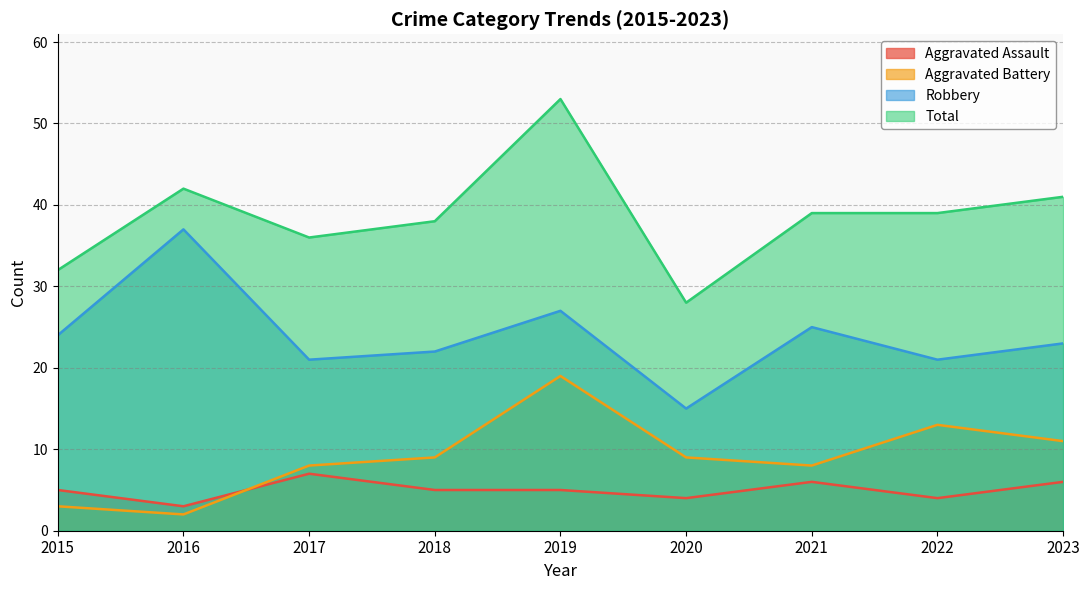

Reading right to left, extract all data points from this chart.

Aggravated Assault: 2023=6	2022=4	2021=6	2020=4	2019=5	2018=5	2017=7	2016=3	2015=5
Aggravated Battery: 2023=11	2022=13	2021=8	2020=9	2019=19	2018=9	2017=8	2016=2	2015=3
Robbery: 2023=23	2022=21	2021=25	2020=15	2019=27	2018=22	2017=21	2016=37	2015=24
Total: 2023=41	2022=39	2021=39	2020=28	2019=53	2018=38	2017=36	2016=42	2015=32